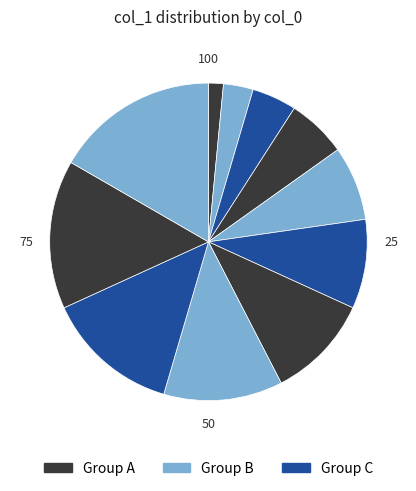

To the nearest percent, what is the difference between the largest and smallest slice percentages?

15%